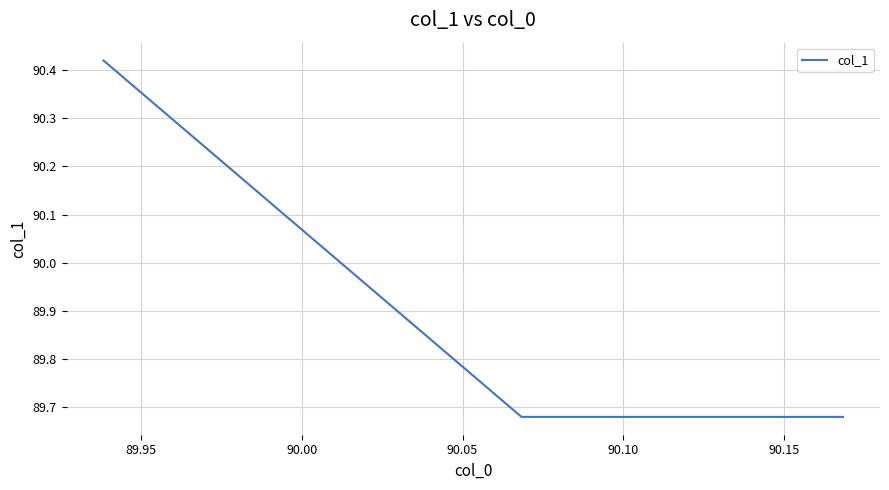

What is the difference between the maximum and second lowest values?

0.7